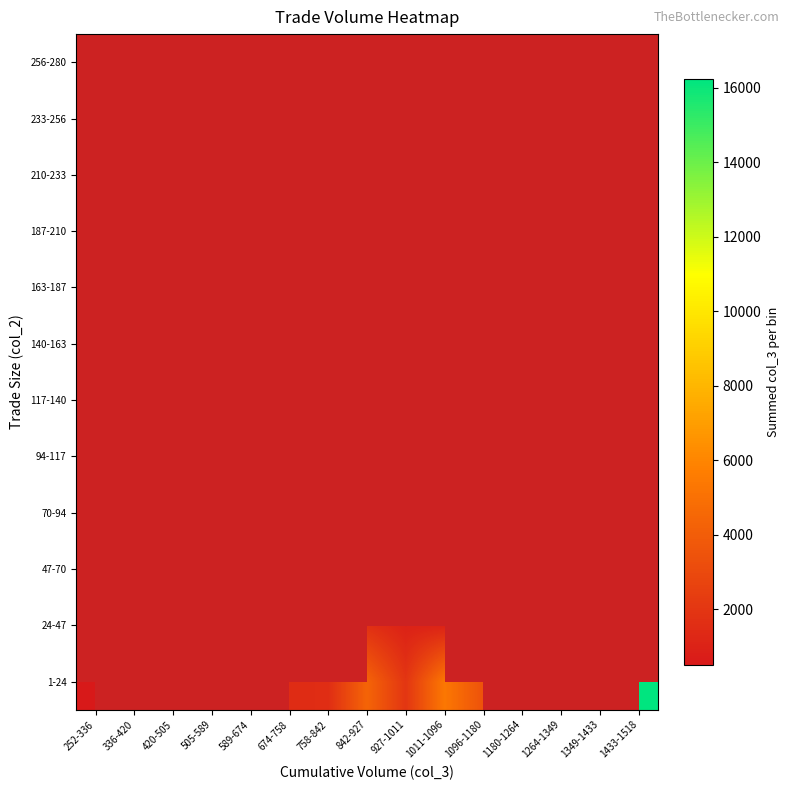

At how many categories does at least one series exceed 13237?

1